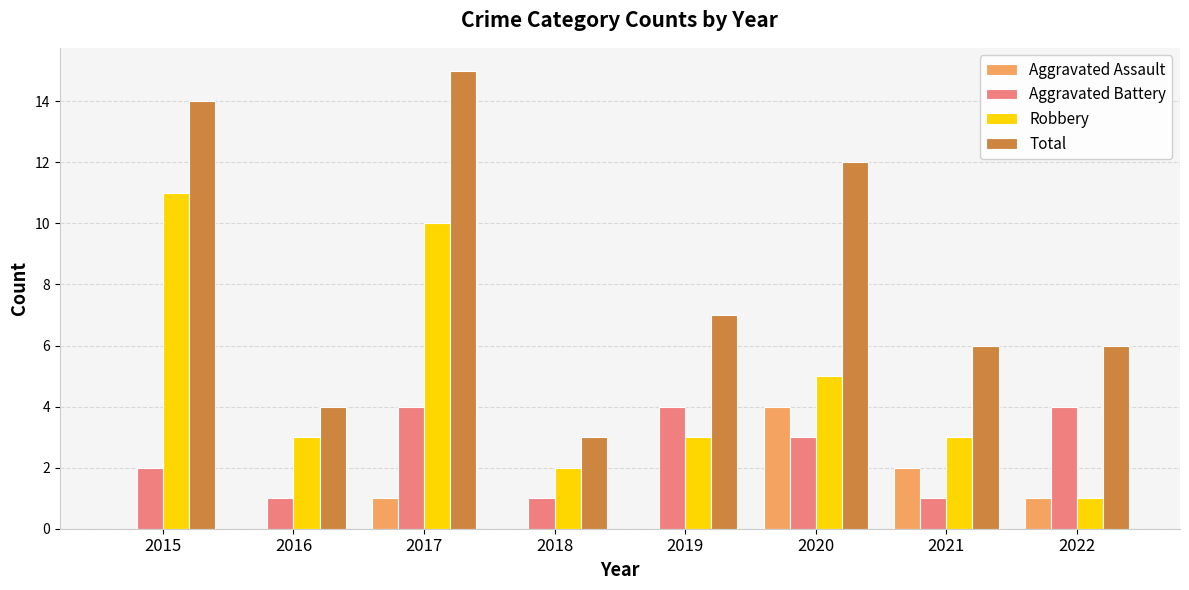

Which series changed the most between 2020 and 2021?

Total